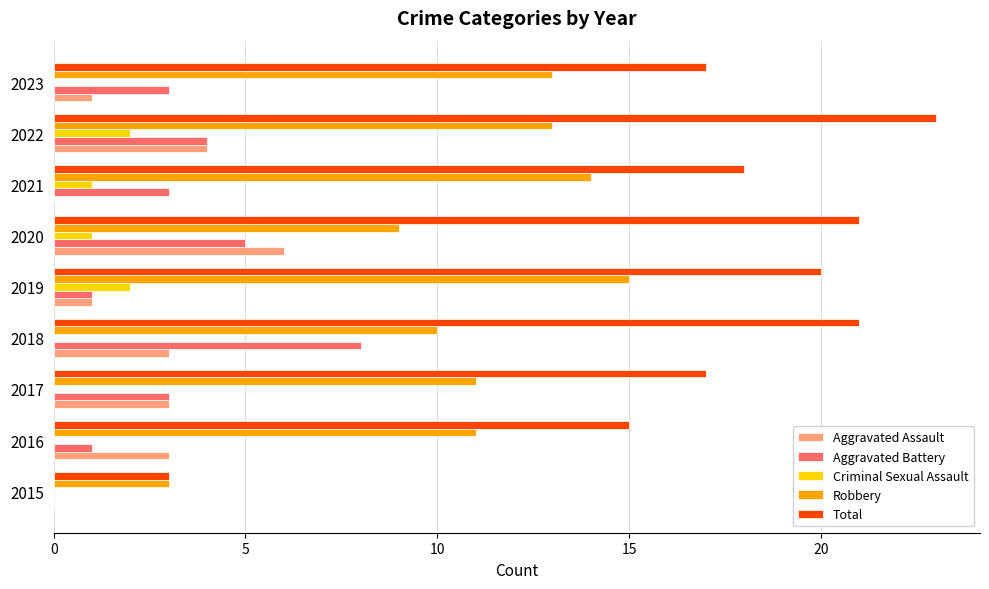

At which category is the sum across all series the highest?

2022